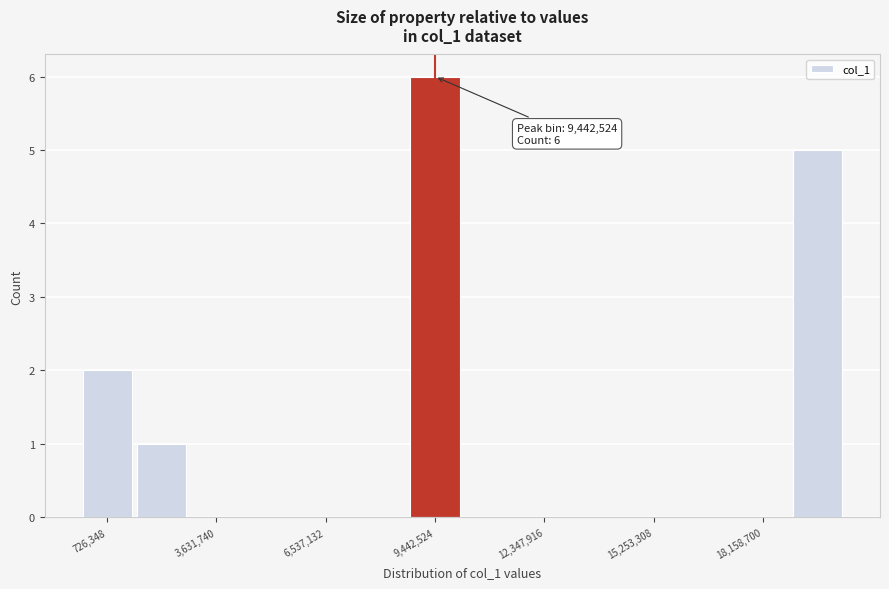

Around what value on the x-axis is the tallest bar? Give the approximate position of its centre, as read against the axis.

9500000